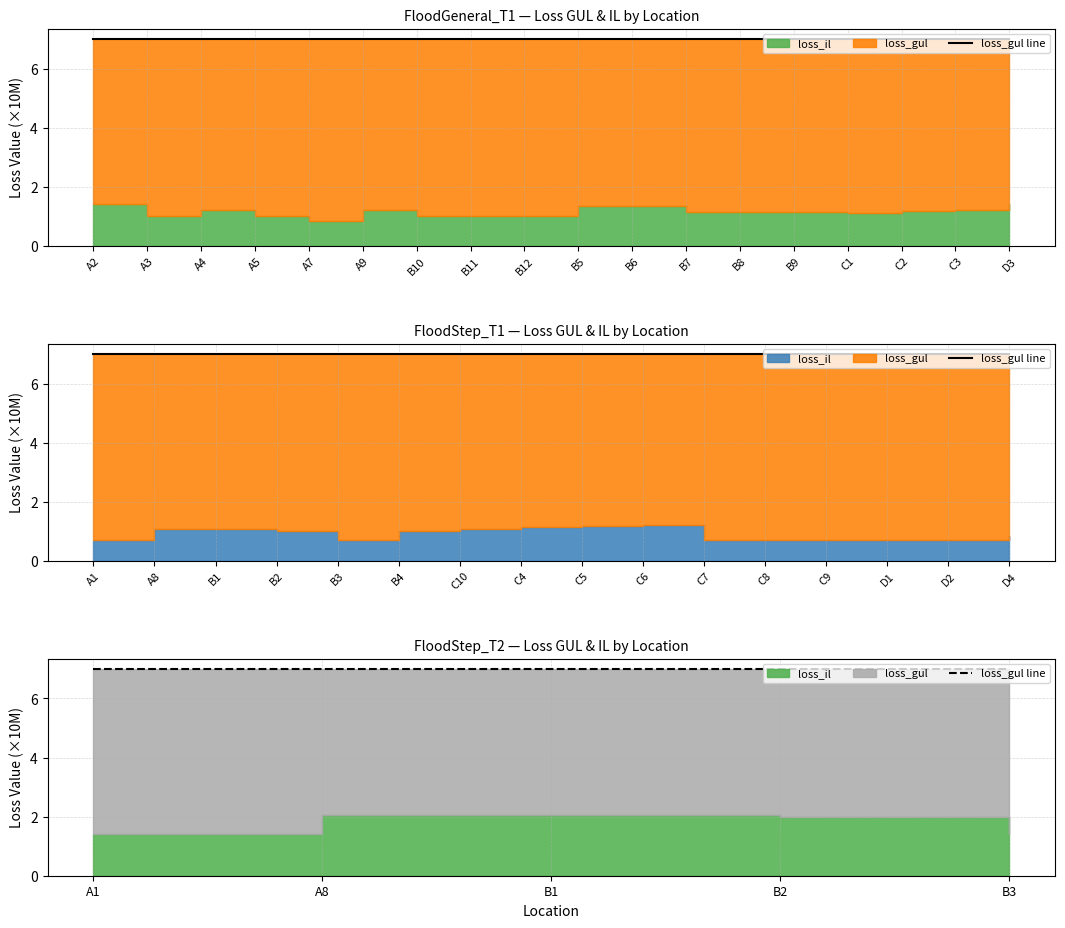

Which category has the lowest value across all series?

A7